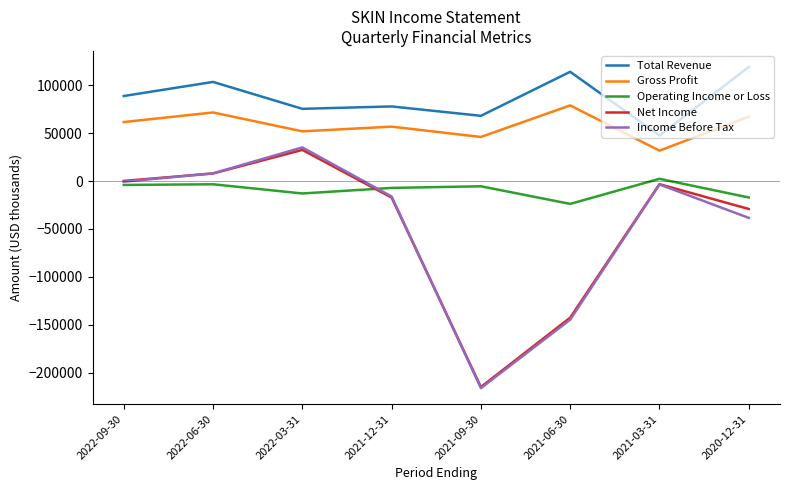

Is the value of Net Income at 2022-06-30 greater than the value of Total Revenue at 2022-09-30?

No